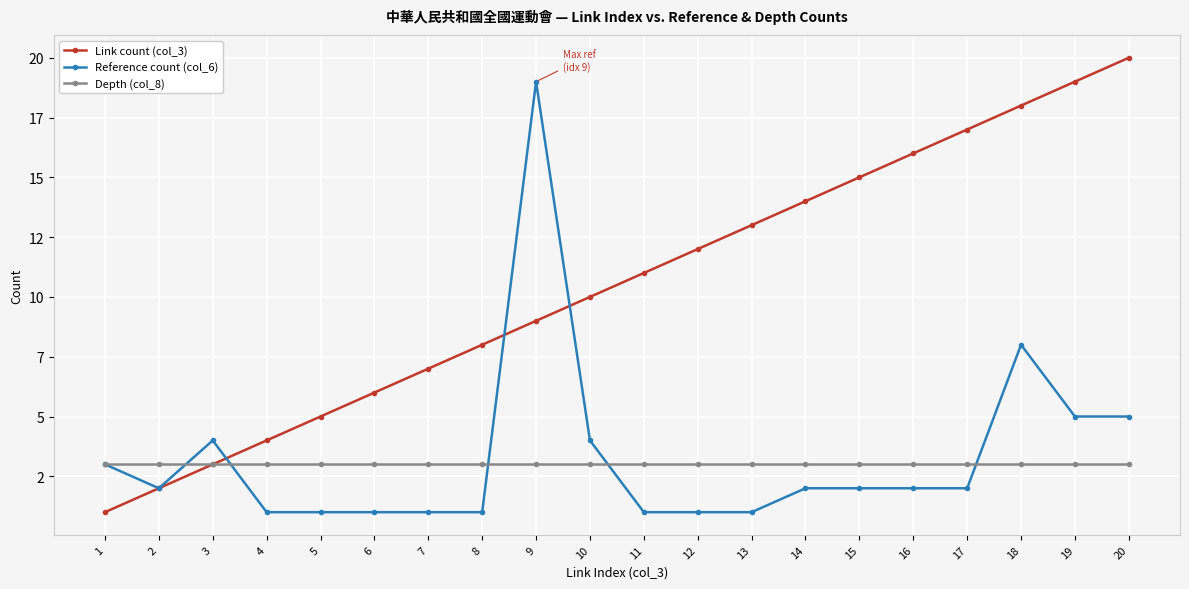

What are all the series names shown in the legend?

Link count (col_3), Reference count (col_6), Depth (col_8)